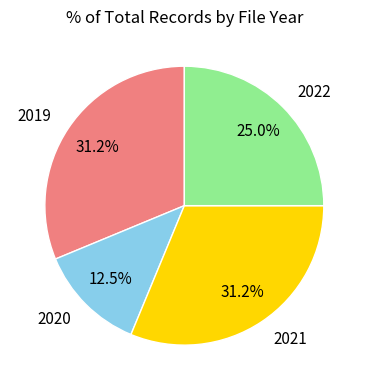

Which category has the smallest portion of the pie?

2020